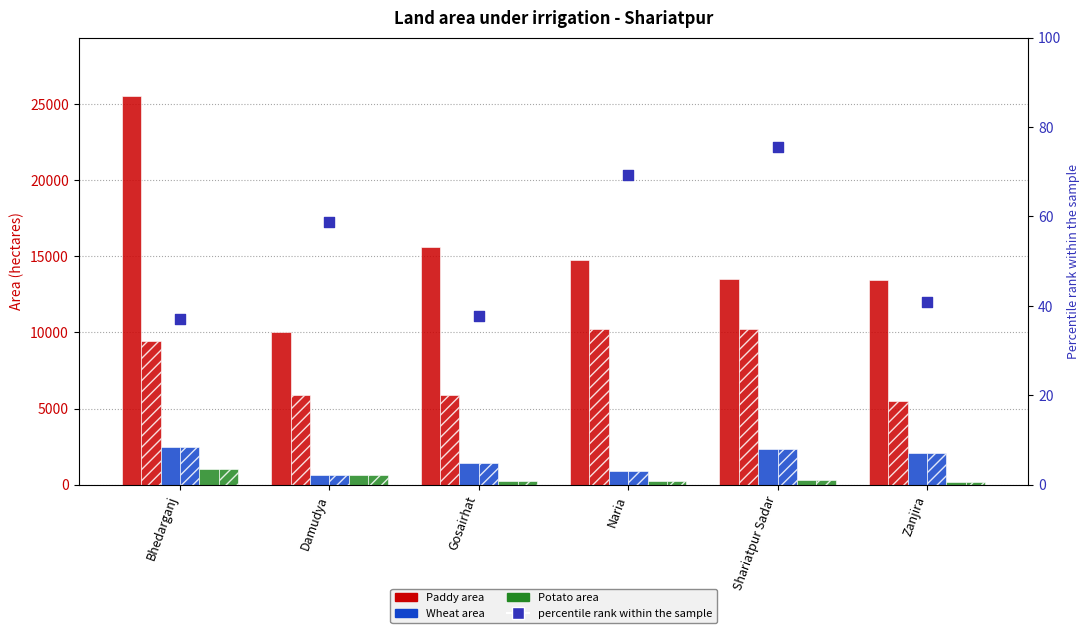

Which series has the largest total across all categories?

Paddy - Total area